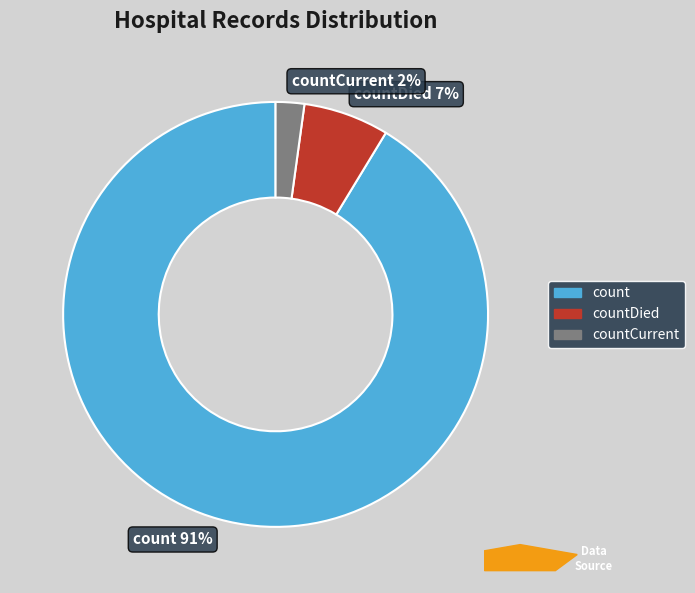

What percentage is the countCurrent 2% slice, to the nearest percent?

2%